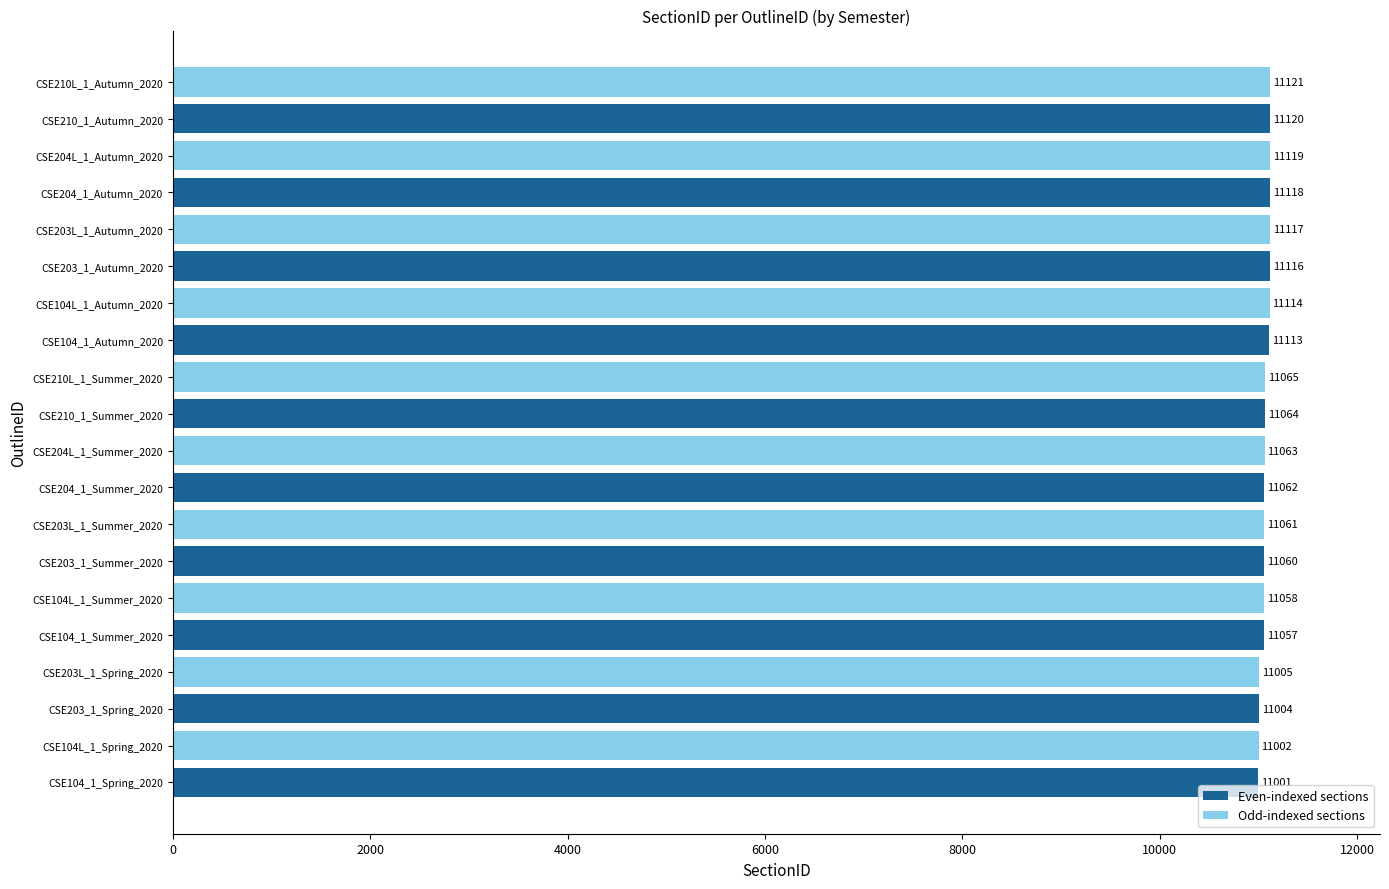

List the labels in order of value, largest first.

CSE210L_1_Autumn_2020, CSE210_1_Autumn_2020, CSE204L_1_Autumn_2020, CSE204_1_Autumn_2020, CSE203L_1_Autumn_2020, CSE203_1_Autumn_2020, CSE104L_1_Autumn_2020, CSE104_1_Autumn_2020, CSE210L_1_Summer_2020, CSE210_1_Summer_2020, CSE204L_1_Summer_2020, CSE204_1_Summer_2020, CSE203L_1_Summer_2020, CSE203_1_Summer_2020, CSE104L_1_Summer_2020, CSE104_1_Summer_2020, CSE203L_1_Spring_2020, CSE203_1_Spring_2020, CSE104L_1_Spring_2020, CSE104_1_Spring_2020